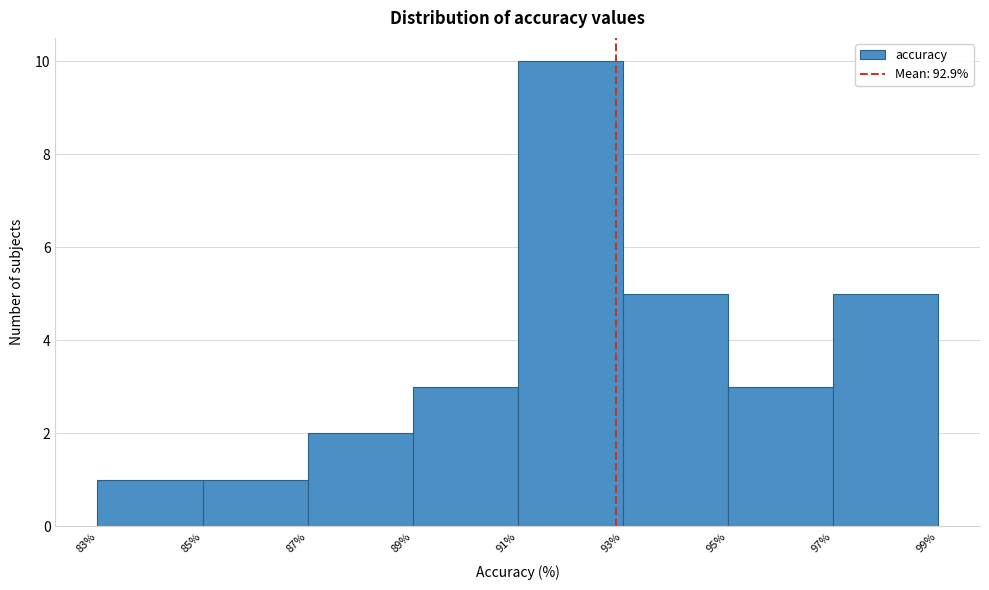

Reading left to right, transcribe this chart: for each bar, give the range it covers on the x-axis and its height. The values are not printed on the chart, so give them approximately, as read against the axis.

83% to 85%: 1
85% to 87%: 1
87% to 89%: 2
89% to 91%: 3
91% to 93%: 10
93% to 95%: 5
95% to 97%: 3
97% to 99%: 5